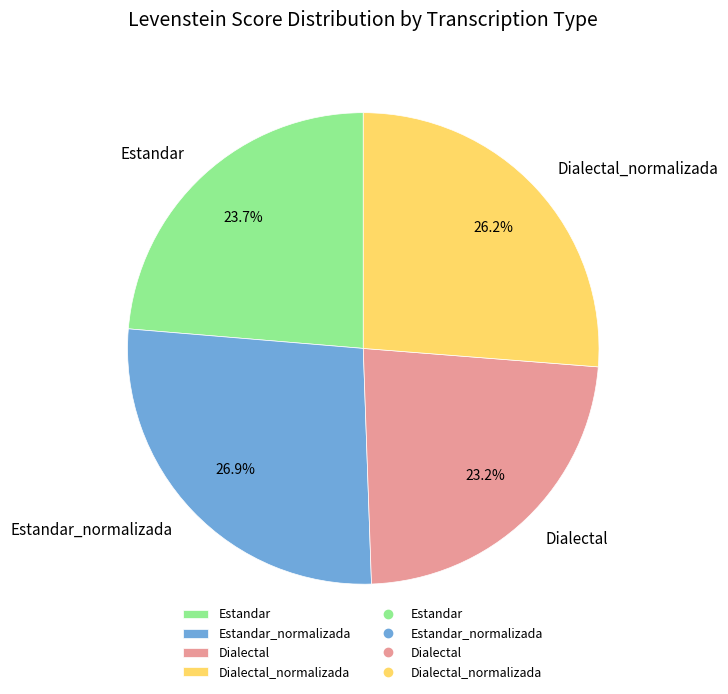

Does Dialectal_normalizada account for over 50% of the chart?

No